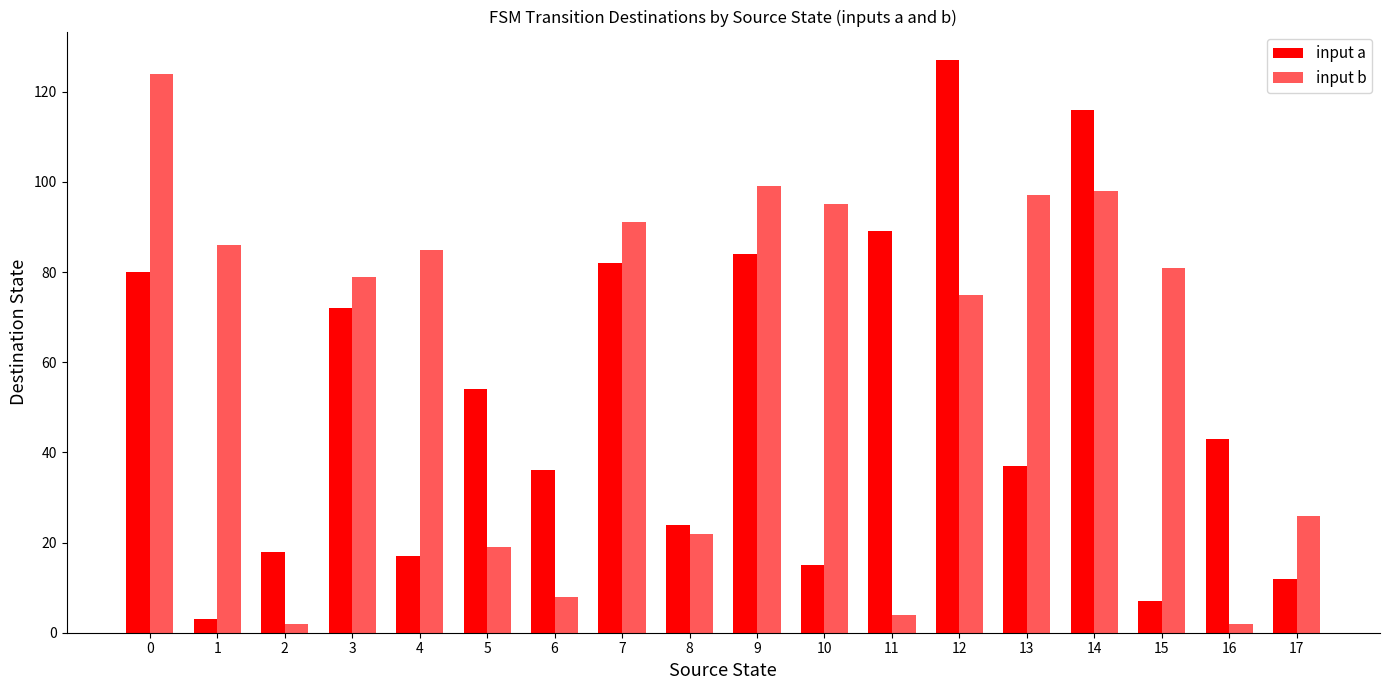

Rank the series by their average value, from lowest to highest.

input a, input b